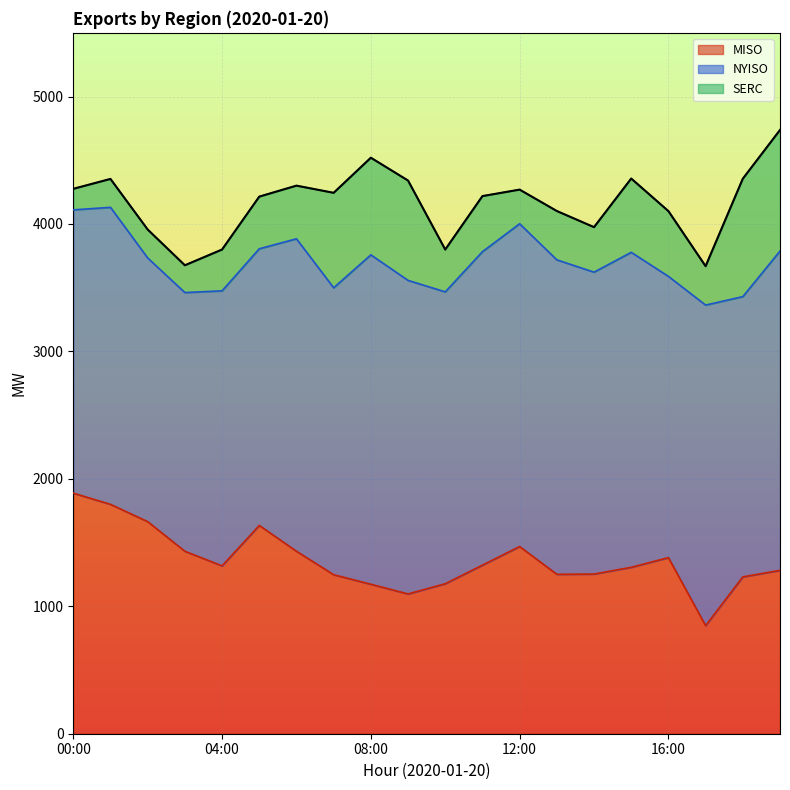

True or false: MISO and NYISO intersect in this chart.

False